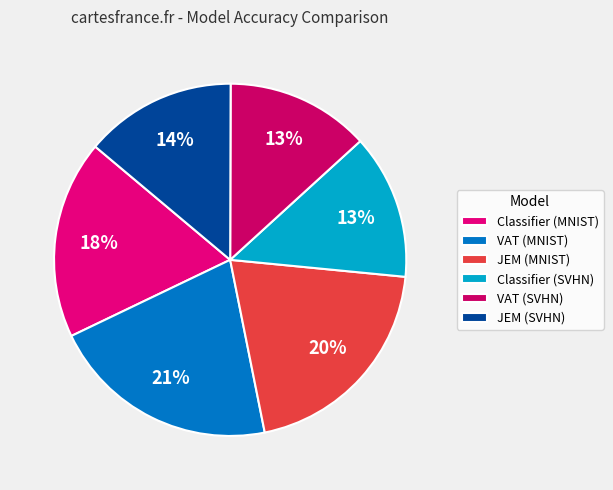

True or false: Classifier (SVHN) accounts for 7% of the total.

False